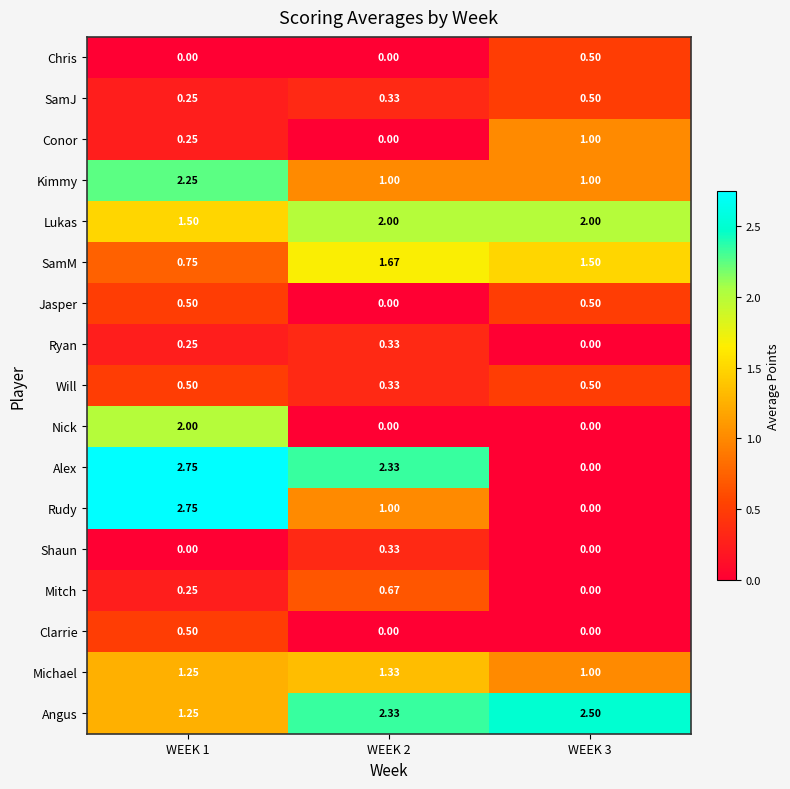

Is the value of Ryan at WEEK 2 greater than the value of Angus at WEEK 1?

No